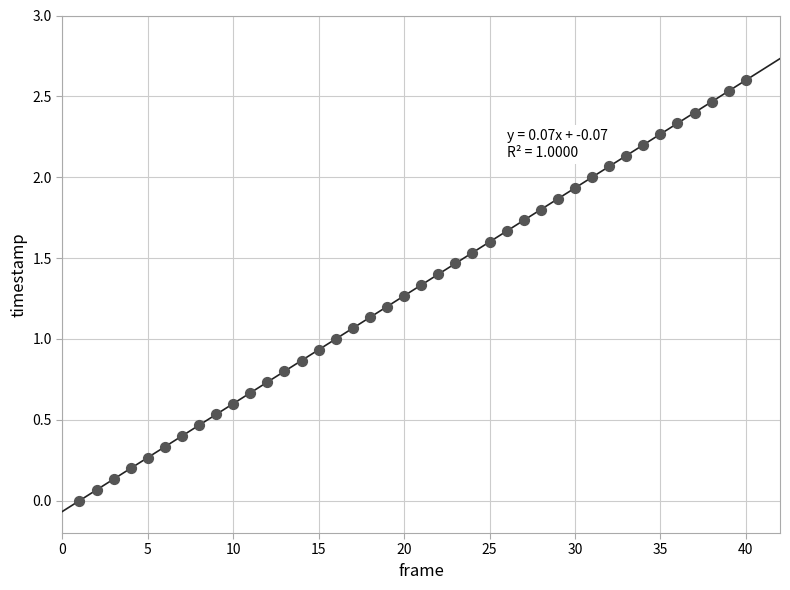

What is the range of X values (max minus min)?

39.0